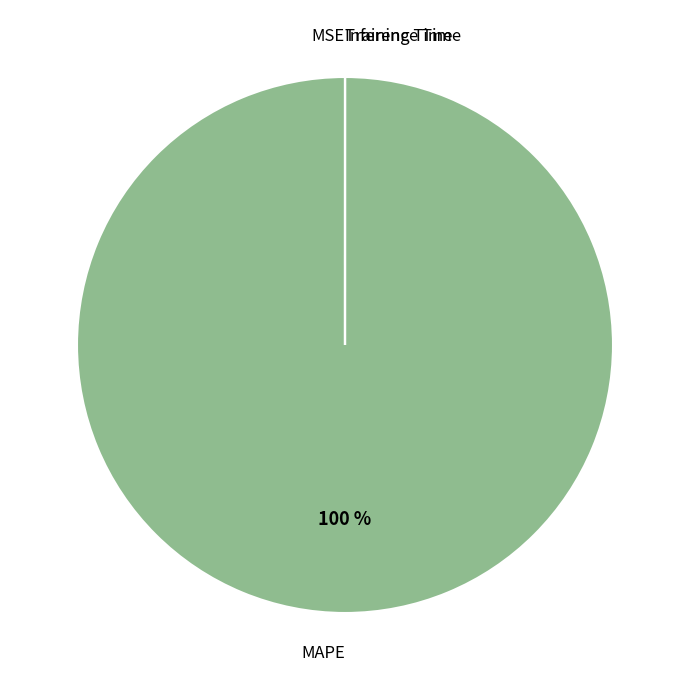

To the nearest percent, what is the average slice percentage?

25%